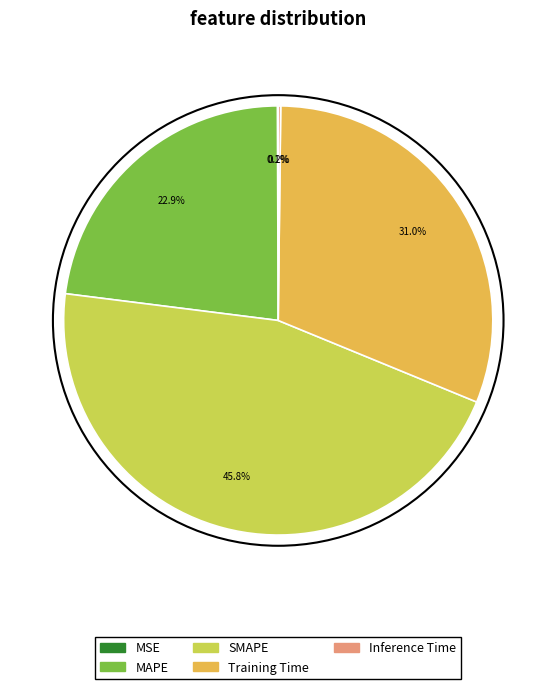

Which slice is the largest?

SMAPE